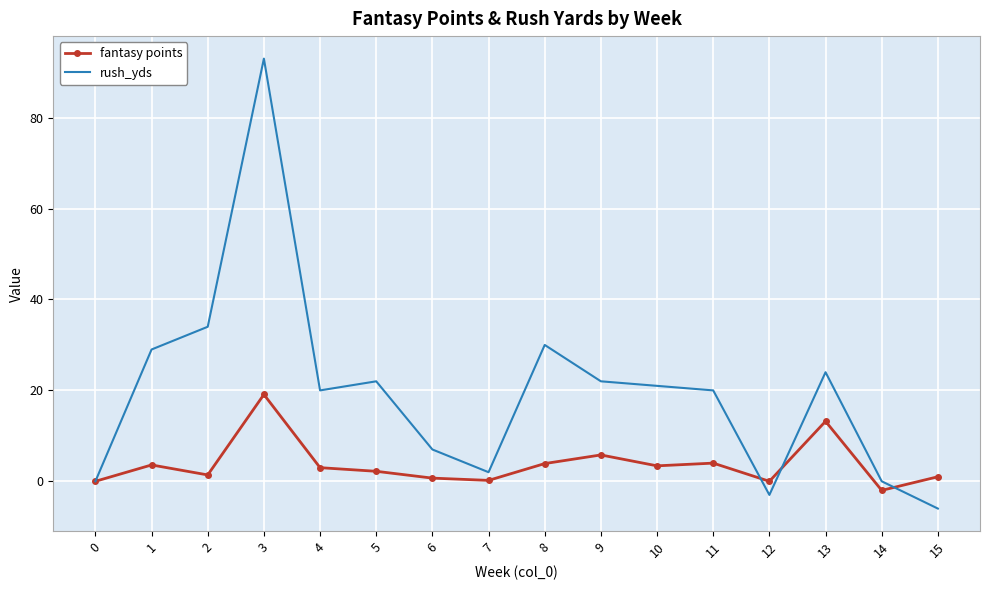

Rank the series by their average value, from lowest to highest.

fantasy points, rush_yds